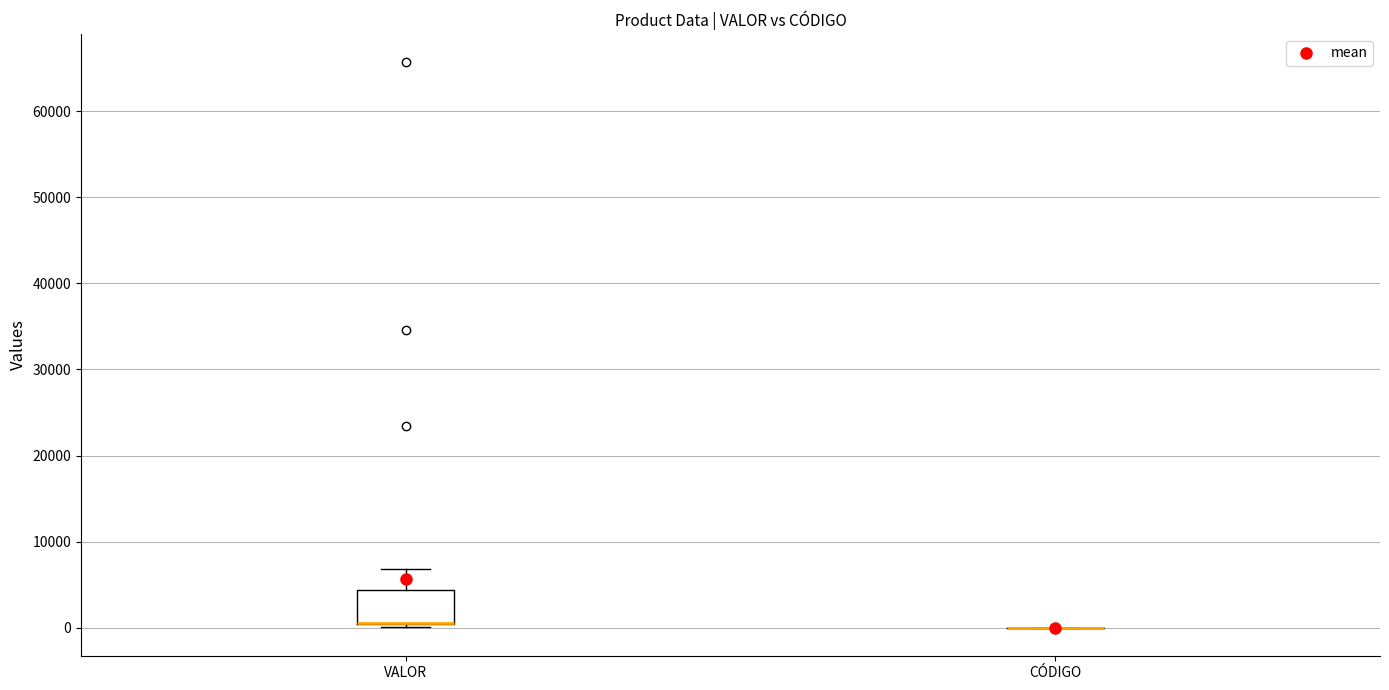

Where is the lower edge of the box for VALOR on the y-axis? The values are not printed on the chart, so give them approximately, as read against the axis.

0